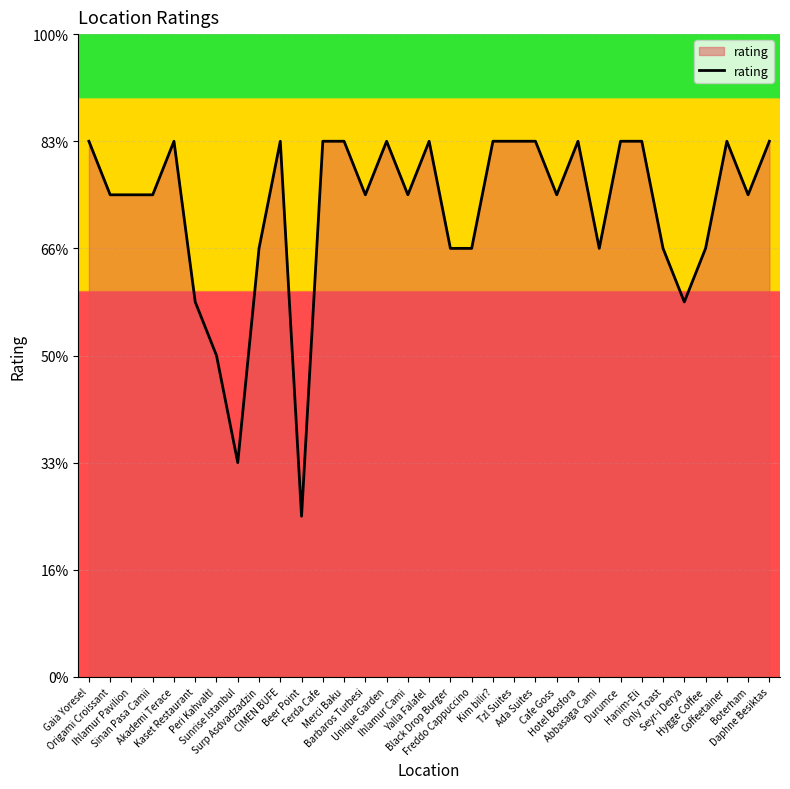

Reading left to right, what are all the values shown in this chart?

Gaia Yoresel=5.0	Origami Croissant=4.5	Ihlamur Pavilion=4.5	Sinan Pasa Camii=4.5	Akademi Terace=5.0	Kaset Restaurant=3.5	Peri KahvaltI=3.0	Sunrise Istanbul=2.0	Surp Asdvadzadzin=4.0	CIMEN BUFE=5.0	Beer Point=1.5	Ferda Cafe=5.0	Merci Baku=5.0	Barbaros Turbesi=4.5	Unique Garden=5.0	Ihlamur Cami=4.5	Yalla Falafel=5.0	Black Drop Burger=4.0	Freddo Cappuccino=4.0	Kim bilir?=5.0	Tzl Suites=5.0	Ada Suites=5.0	Cafe Goss=4.5	Hotel Bosfora=5.0	Abbasaga Cami=4.0	Durumce=5.0	Hanim-Eli=5.0	Only Toast=4.0	Seyr-i Derya=3.5	Hygge Coffee=4.0	Coffeetainer=5.0	Boterham=4.5	Daphne Besiktas=5.0